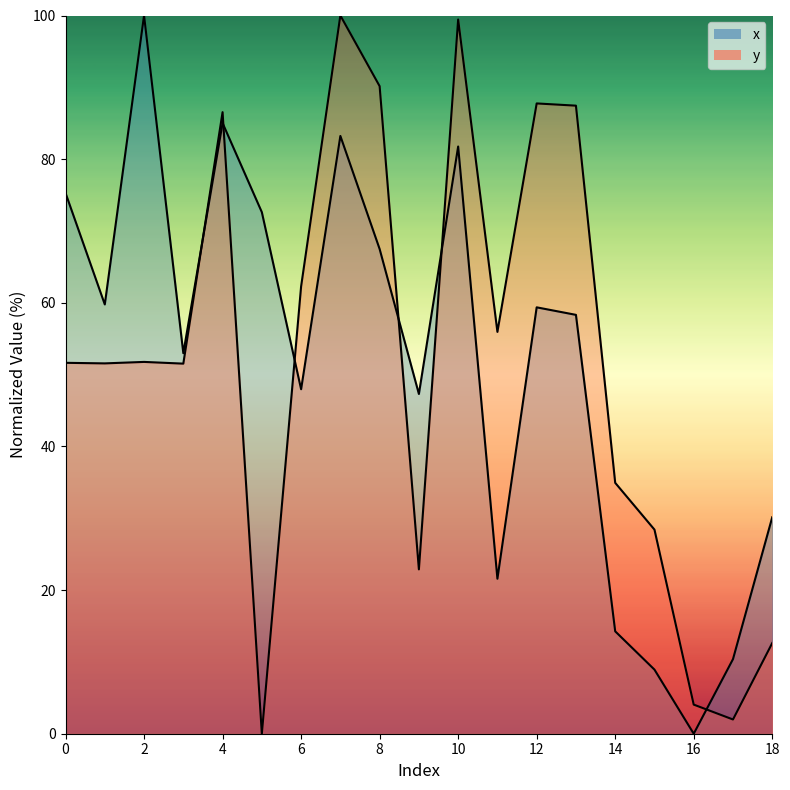

Which category has the lowest value in the x series?

16